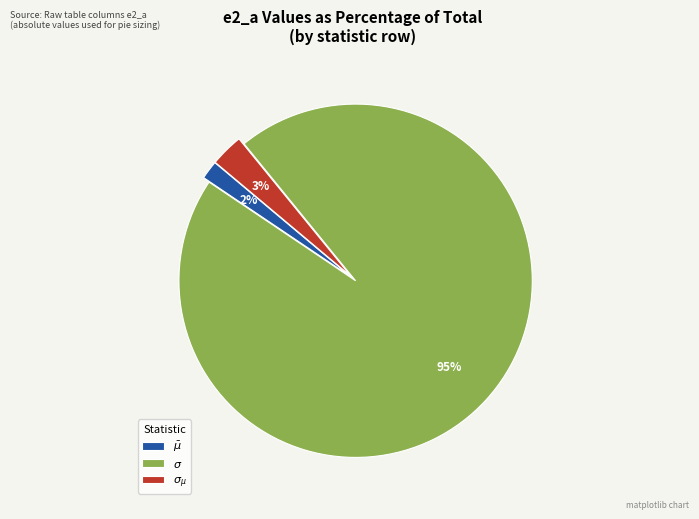

Count the number of slices in the pie.

3